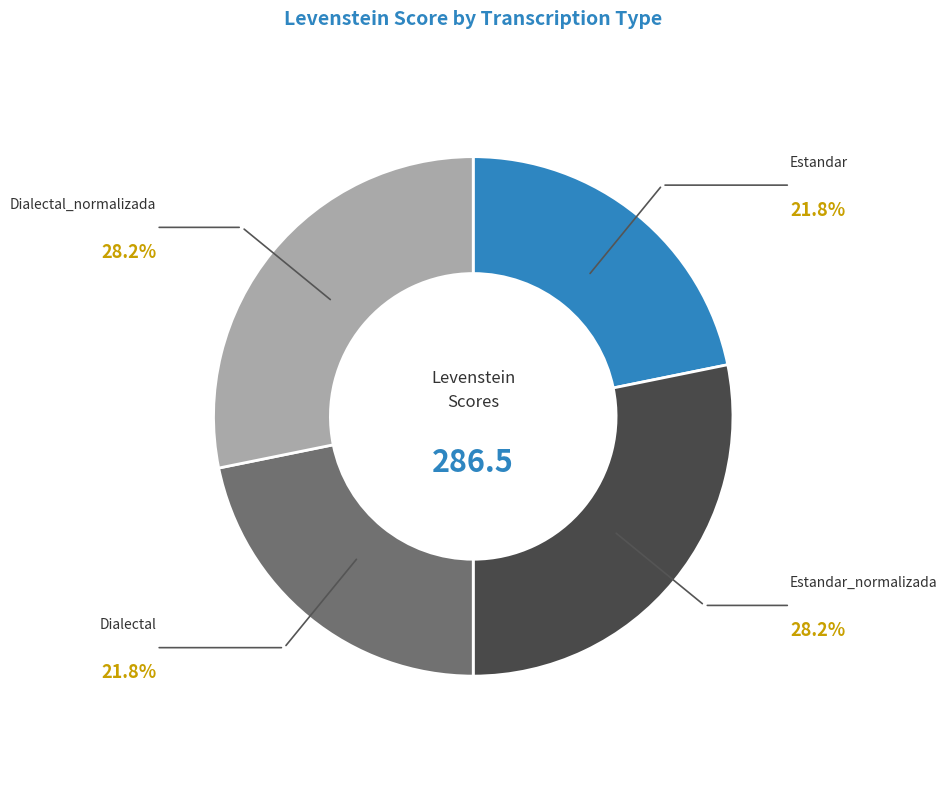

Does any single category account for the majority?

No